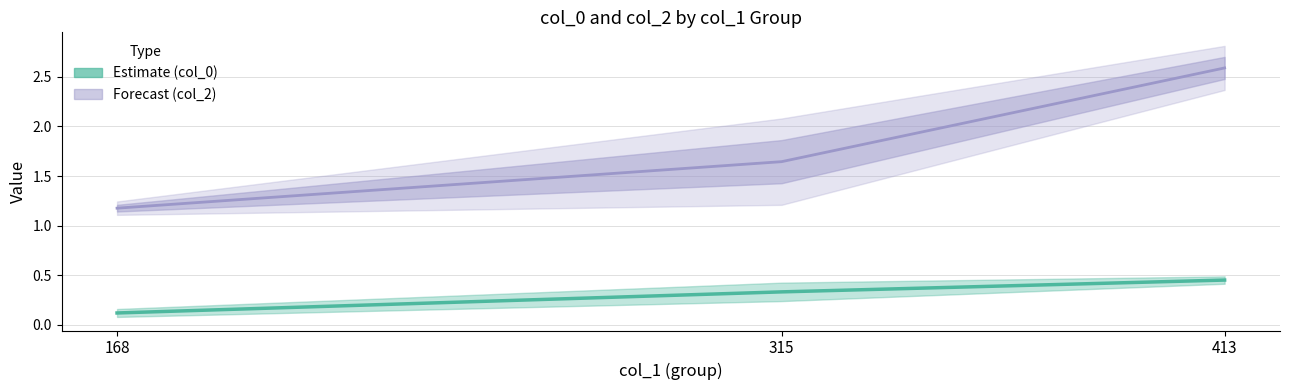

List the labels in order of value, smallest first.

168, 315, 413